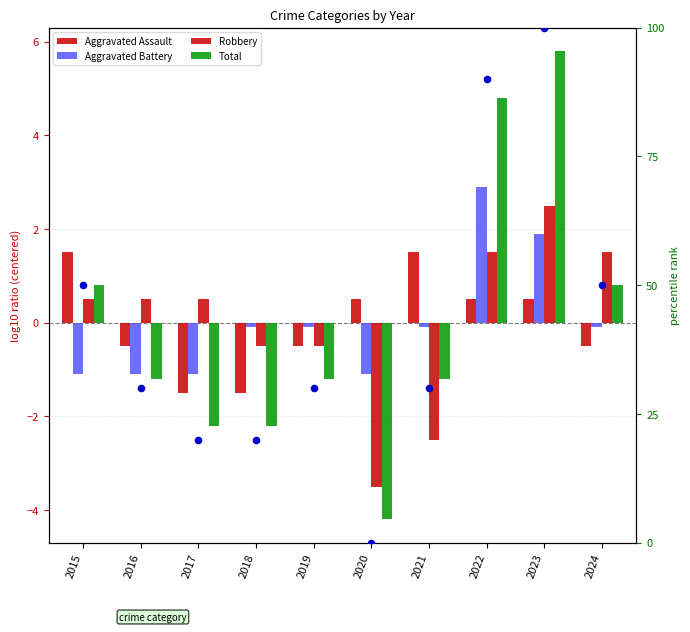

Which series has the largest total across all categories?

percentile rank